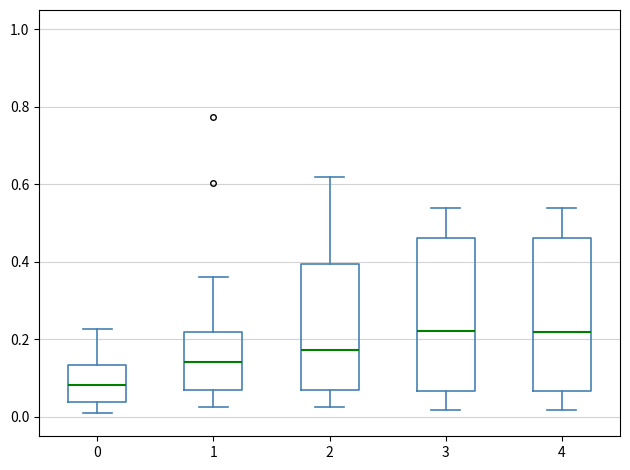

Where does the upper whisker of the box at x = 1 end on the y-axis? The values are not printed on the chart, so give them approximately, as read against the axis.

0.36